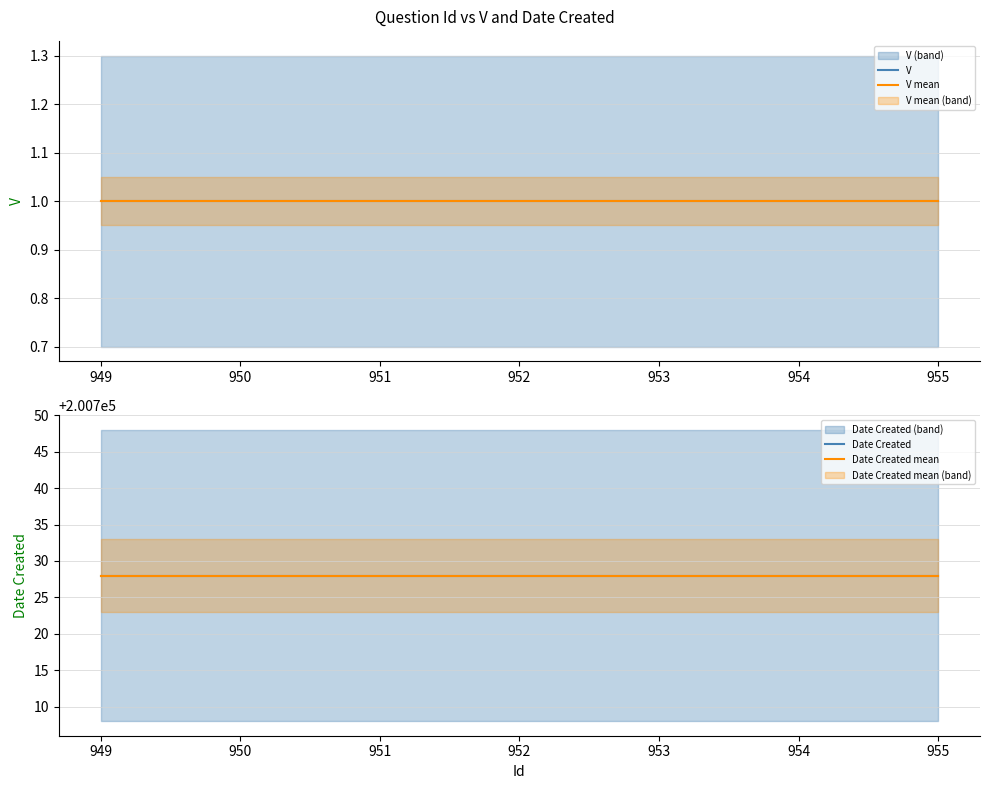

True or false: V has a value of 1 at 955.

True